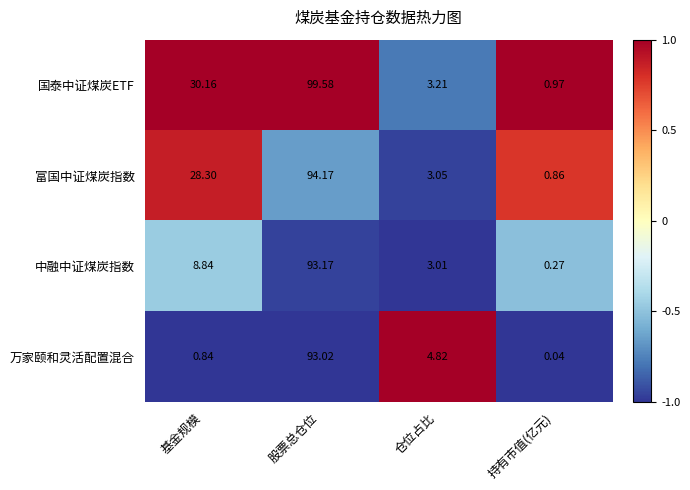

Rank the series by their average value, from highest to lowest.

国泰中证煤炭ETF, 富国中证煤炭指数, 中融中证煤炭指数, 万家颐和灵活配置混合